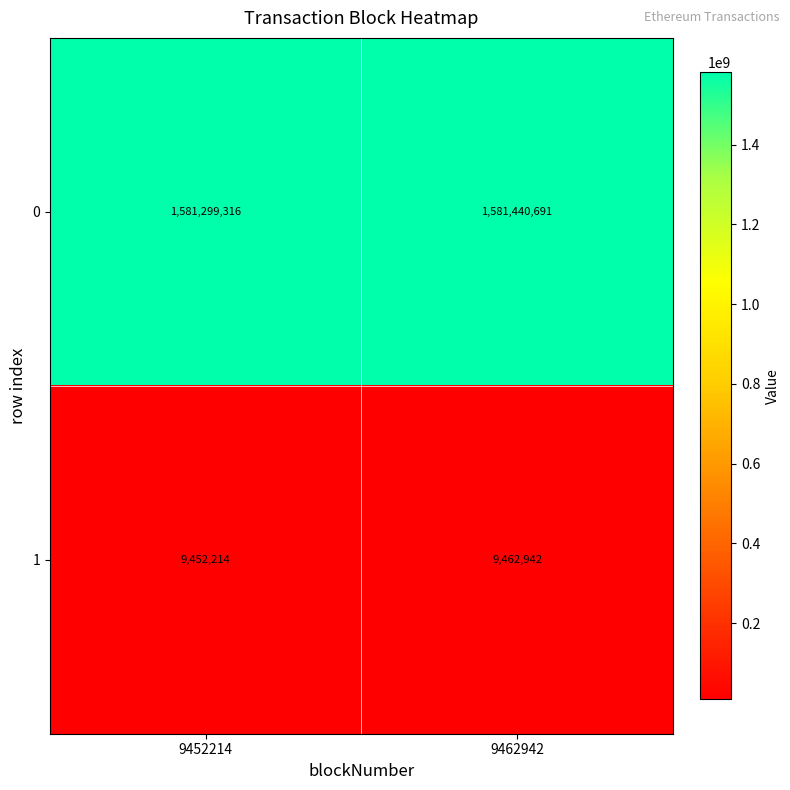

Reading left to right, transcribe all the data shown in this chart.

0: 9452214=1581299316	9462942=1581440691
1: 9452214=9452214	9462942=9462942